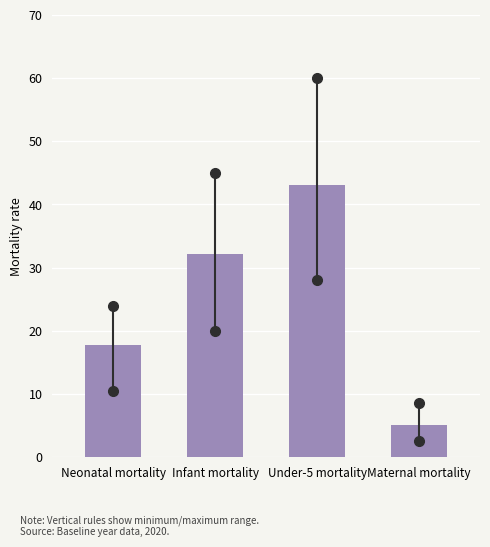

Reading left to right, extract all data points from this chart.

Neonatal mortality=17.8	Infant mortality=32.1	Under-5 mortality=43.1	Maternal mortality=5.0